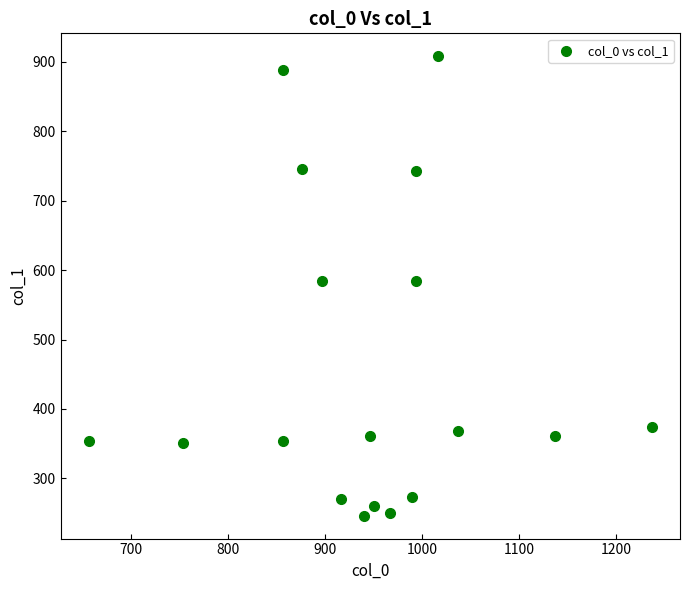

What is the range of Y values (max minus min)?

661.5